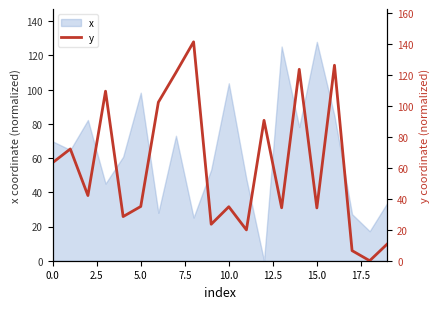

The x series shows 39.0 at 0.0. True or false?

False